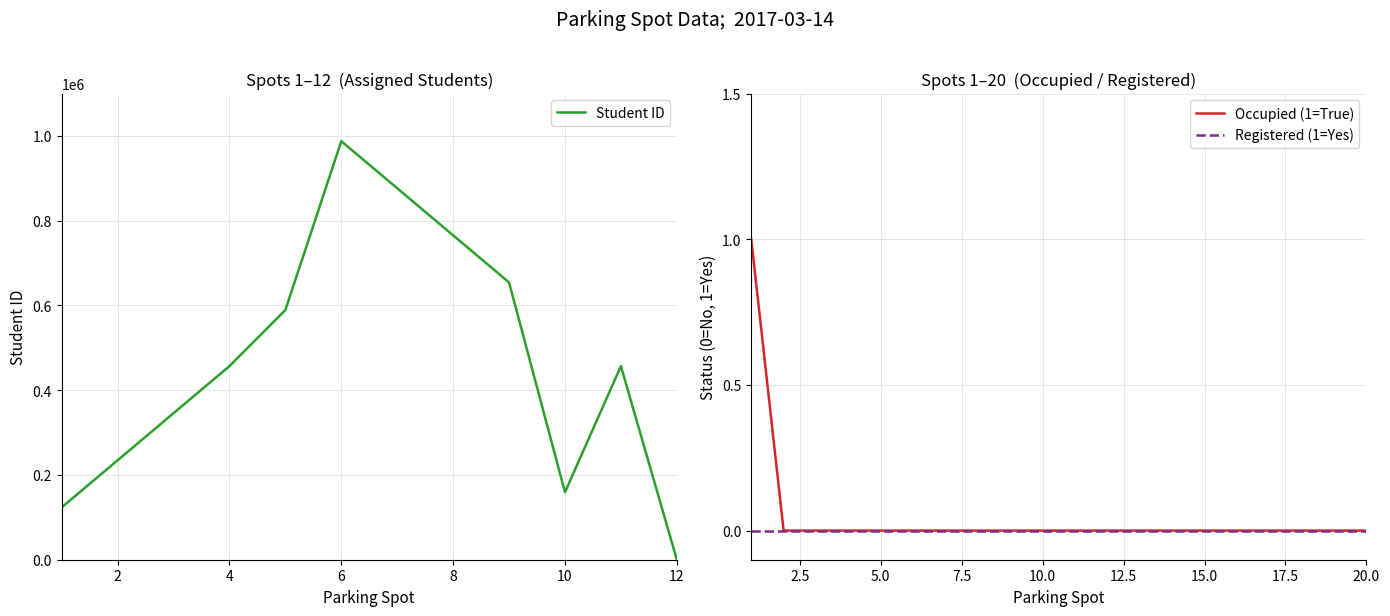

True or false: Occupied (1=True, 0=False/Empty) and Registered (n=0, y=1) cross at least once.

False